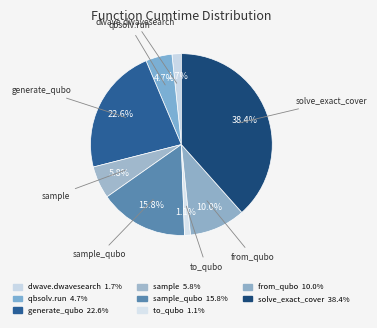

Count the number of slices in the pie.

8